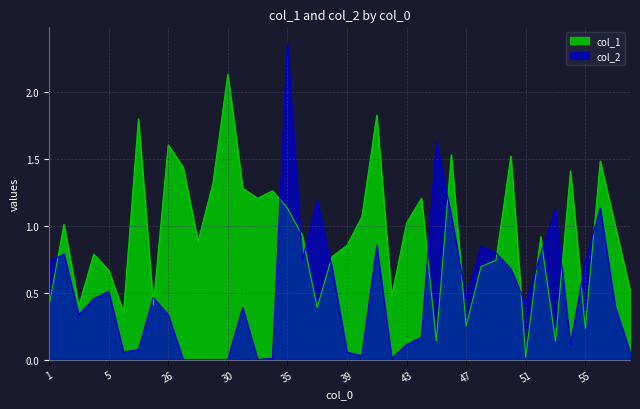

Which category has the lowest value in the col_2 series?

27